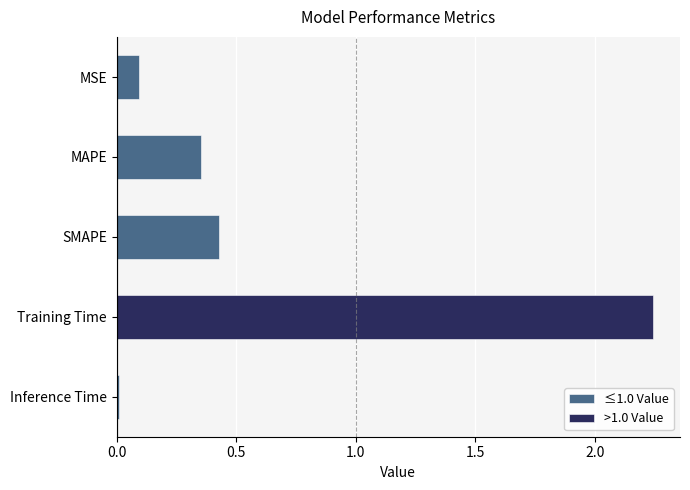

True or false: ≤1.0 Value has a value of 0.0 at MSE.

False